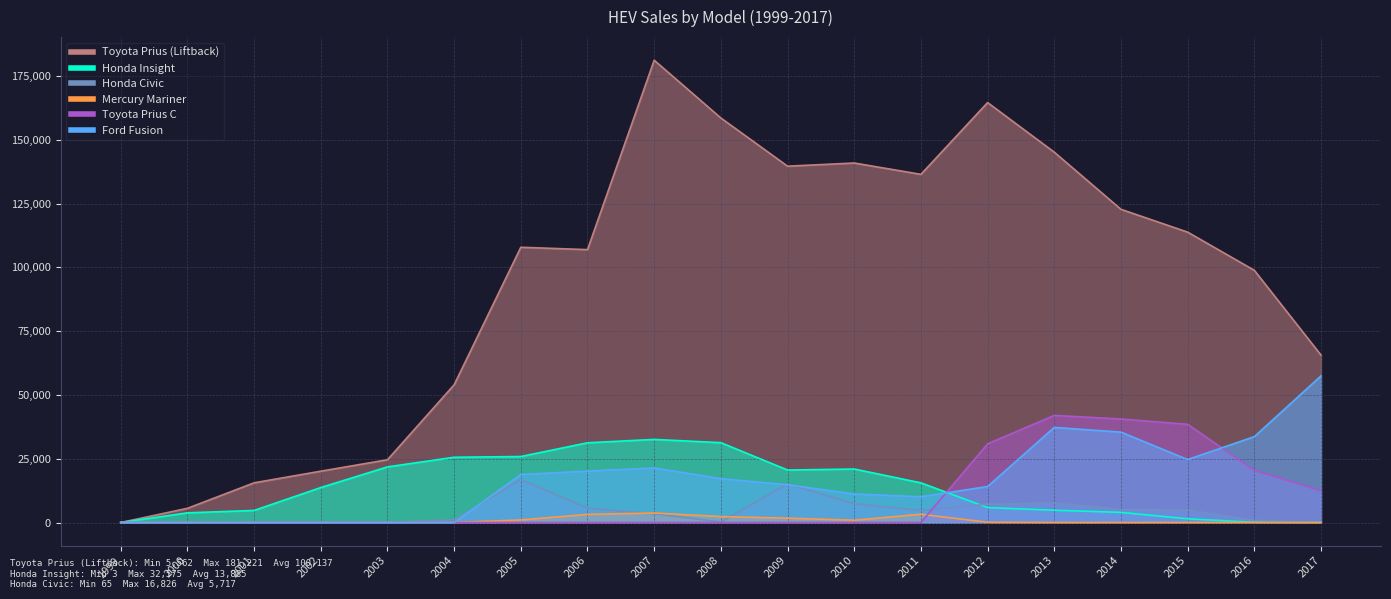

How many intersections are there between Honda Civic and Honda Insight?

1